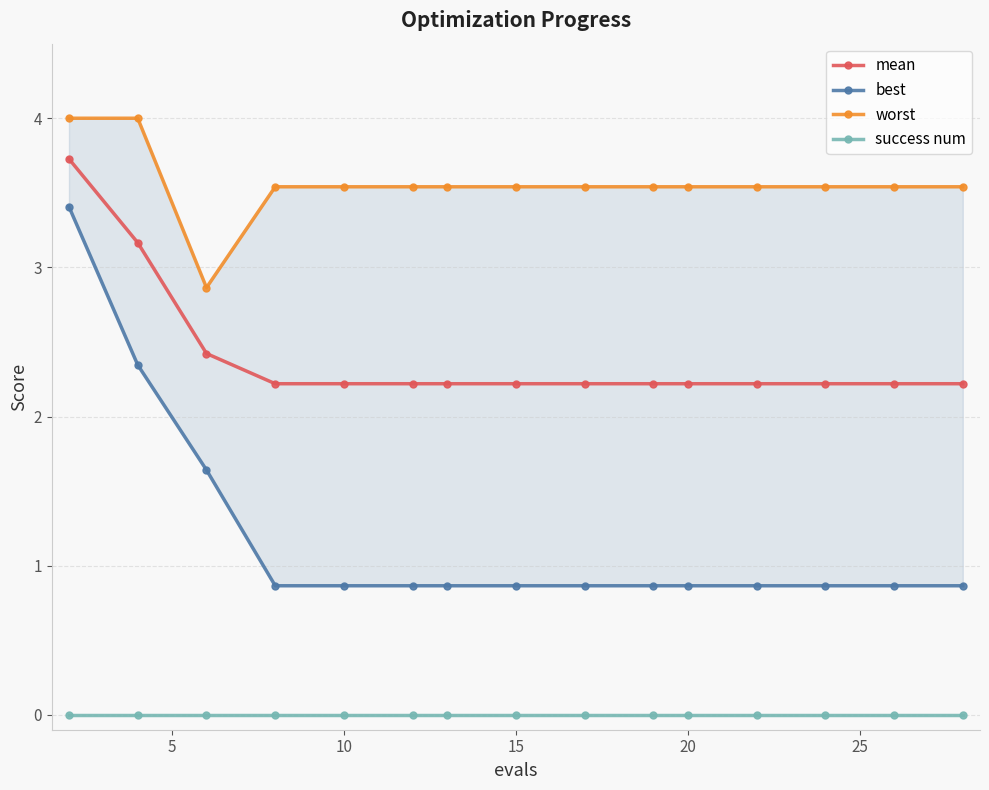

True or false: success num and mean cross at least once.

False